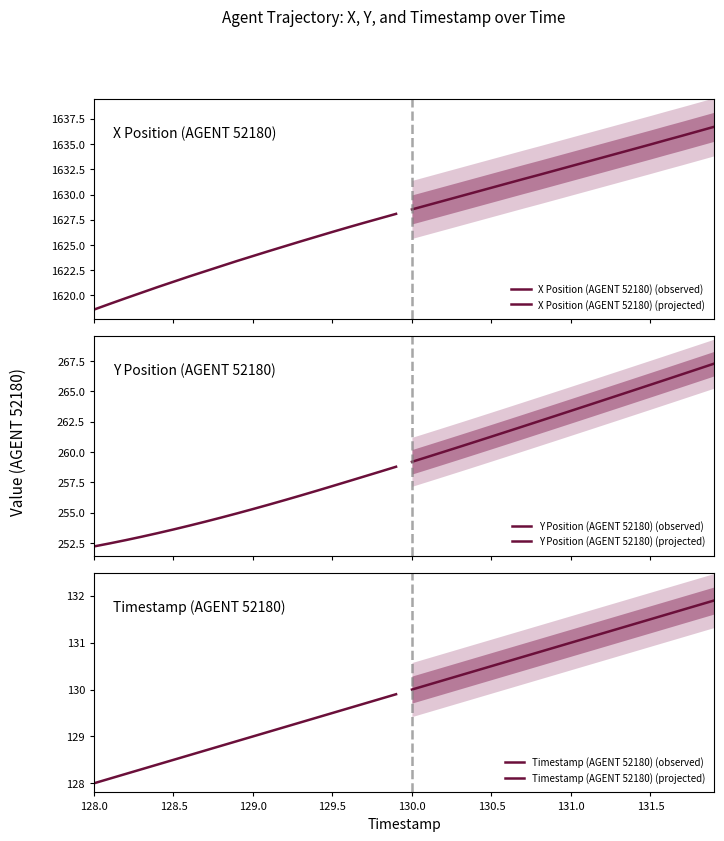

The value of X Position (AGENT 52180) (projected) at 131.0 is 1632.8. True or false?

True